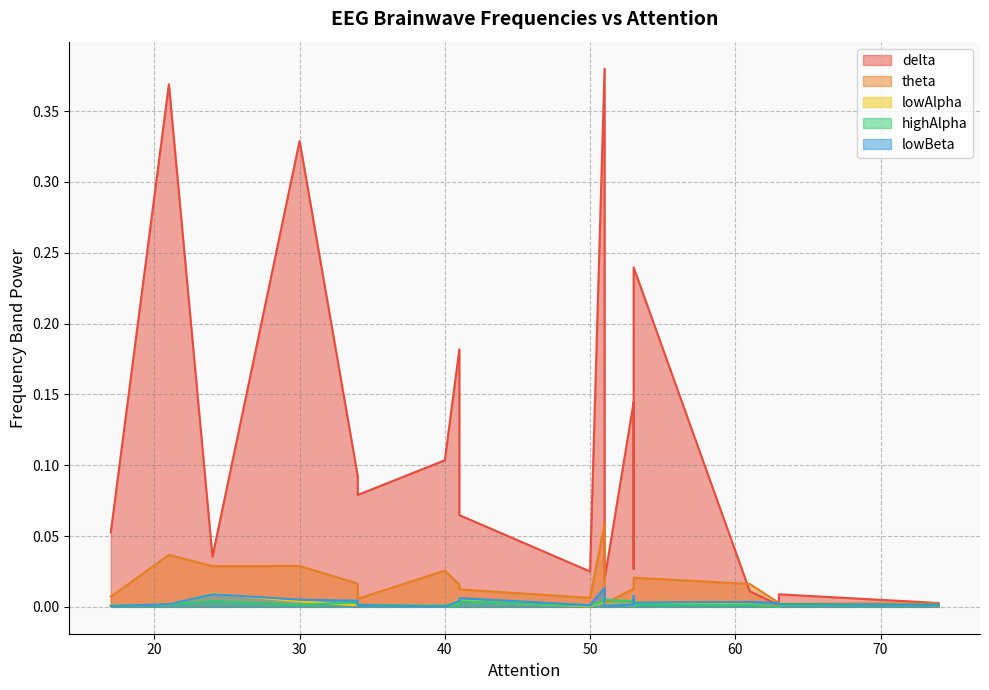

Where is the first local maximum for lowBeta?

24